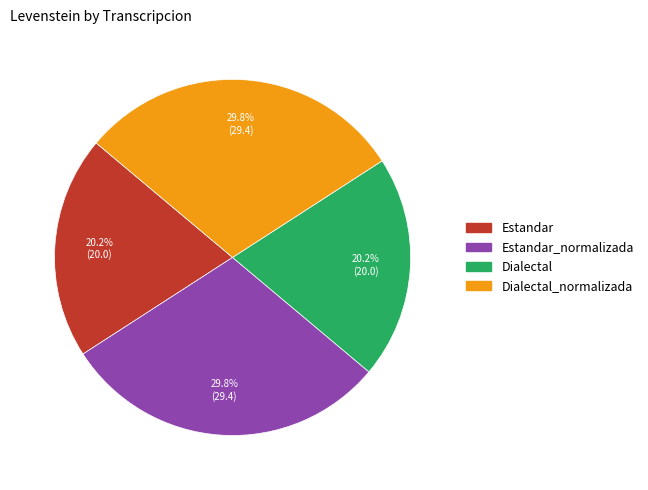

Is there a majority slice in this chart?

No